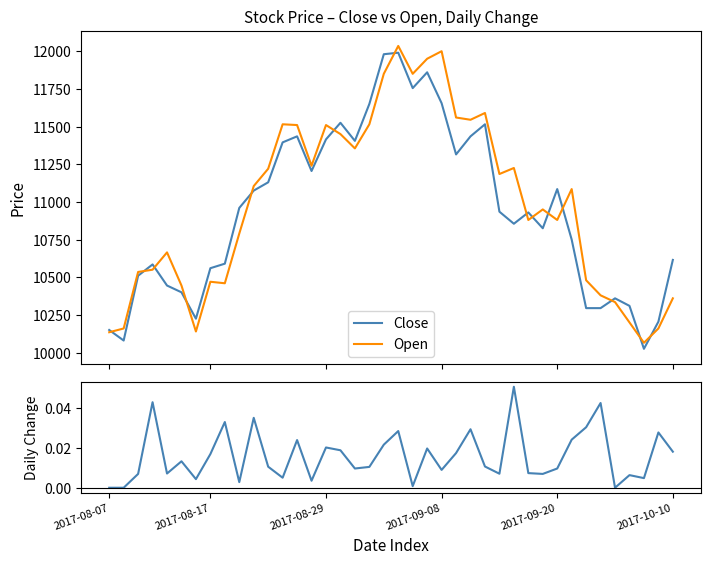

Does the chart display data point markers on the line(s)?

No